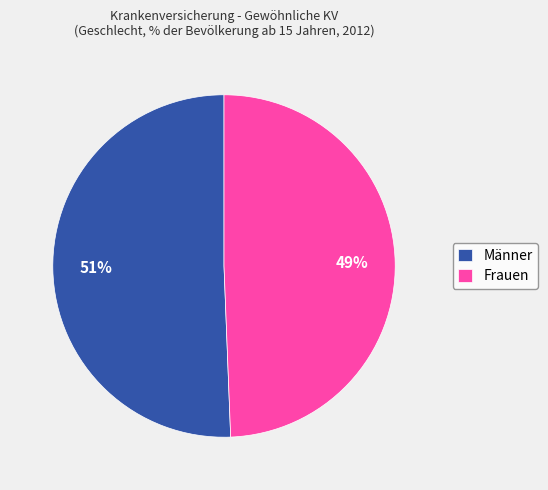

Between Männer and Frauen, which is larger?

Männer